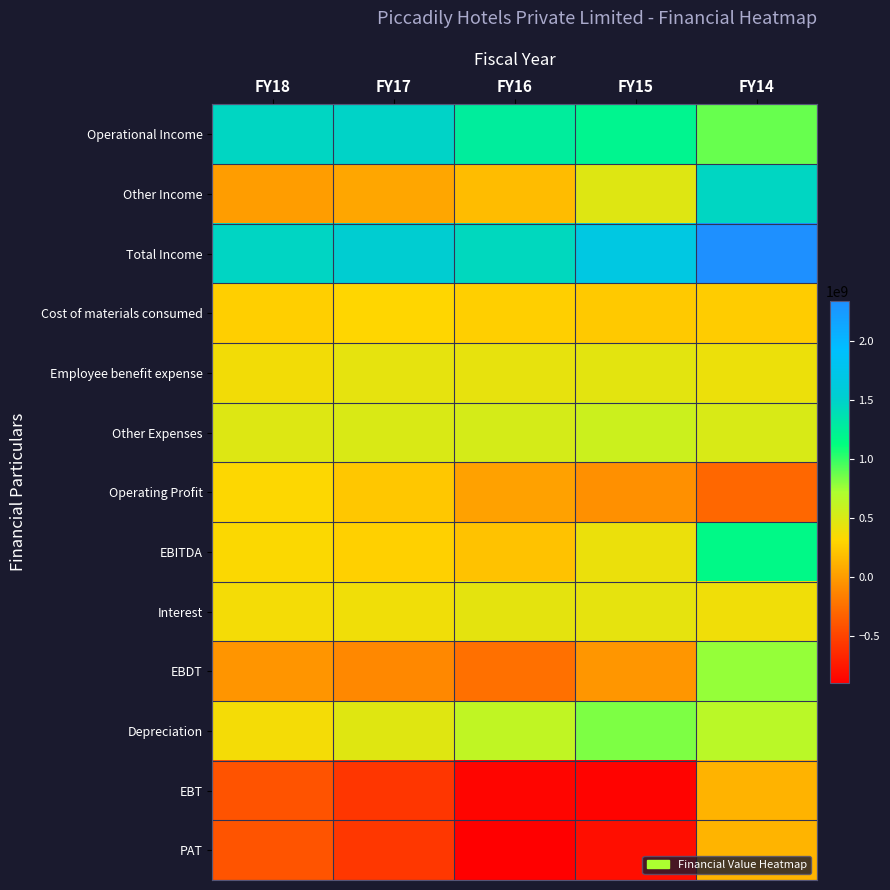

Reading right to left, list all the values displayed in this chart.

Operational Income: FY14=877032207	FY15=1202985467	FY16=1261692394	FY17=1477305020	FY18=1452111036
Other Income: FY14=1456666666	FY15=473496607	FY16=173143816	FY17=52547624	FY18=8757332
Total Income: FY14=2333698873	FY15=1676482074	FY16=1434836210	FY17=1529852644	FY18=1460868368
Cost of materials consumed: FY14=259038841	FY15=245037756	FY16=272619968	FY17=309180654	FY18=271233125
Employee benefit expense: FY14=404994679	FY15=449787217	FY16=433491162	FY17=439712061	FY18=375637580
Other Expenses: FY14=505841057	FY15=569348383	FY16=526034396	FY17=499333731	FY18=480249122
Operating Profit: FY14=-292842370	FY15=-61187889	FY16=29546868	FY17=229078574	FY18=324991209
EBITDA: FY14=1163824296	FY15=412308718	FY16=202690684	FY17=281626198	FY18=333748541
Interest: FY14=390469481	FY15=440988337	FY16=446280458	FY17=386364337	FY18=371807962
EBDT: FY14=773354815	FY15=-28679619	FY16=-243589774	FY17=-104738139	FY18=-38059421
Depreciation: FY14=651748394	FY15=828033187	FY16=619888709	FY17=470251529	FY18=369366429
EBT: FY14=121606421	FY15=-874631255	FY16=-863478483	FY17=-574989668	FY18=-407425850
PAT: FY14=127284883	FY15=-812902434	FY16=-896024250	FY17=-574270644	FY18=-398512890